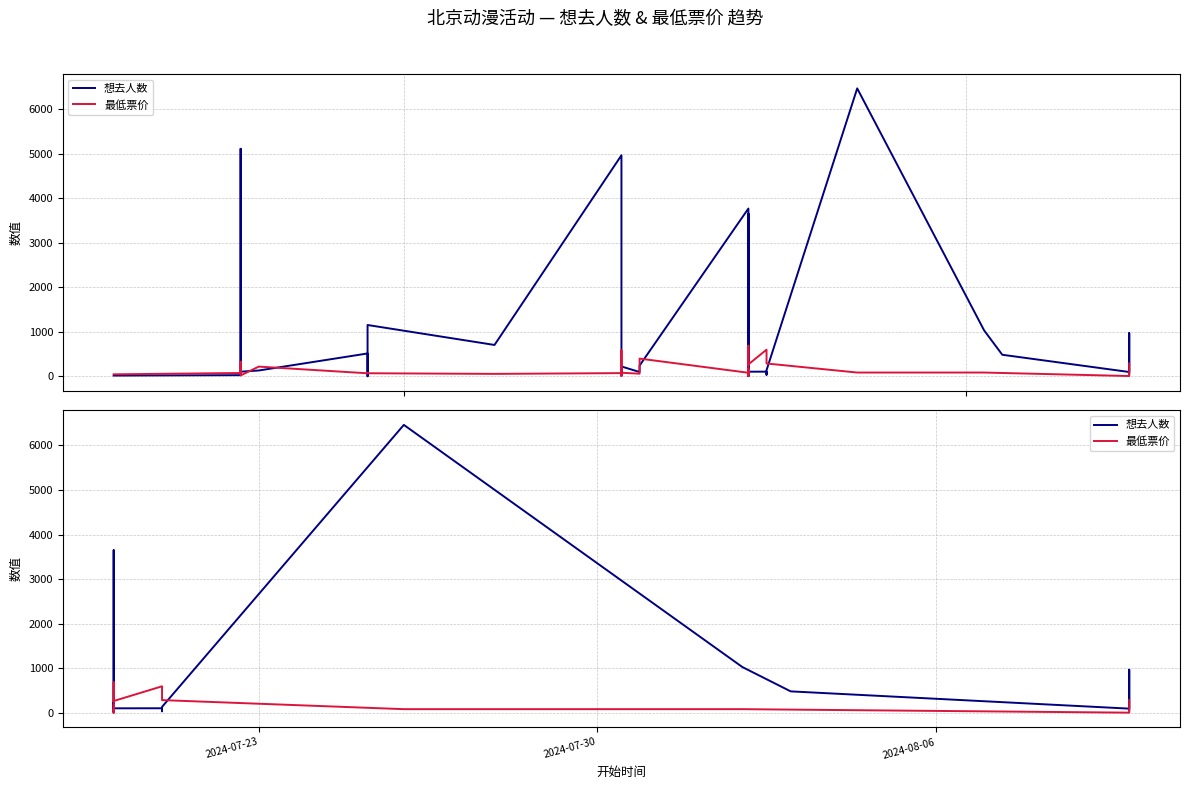

True or false: 最低票价 and 想去人数 cross at least once.

True